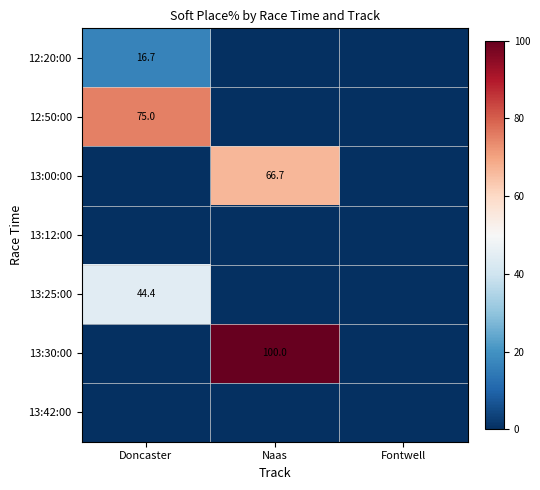

The 13:00:00 series shows 66.7 at Naas. True or false?

True